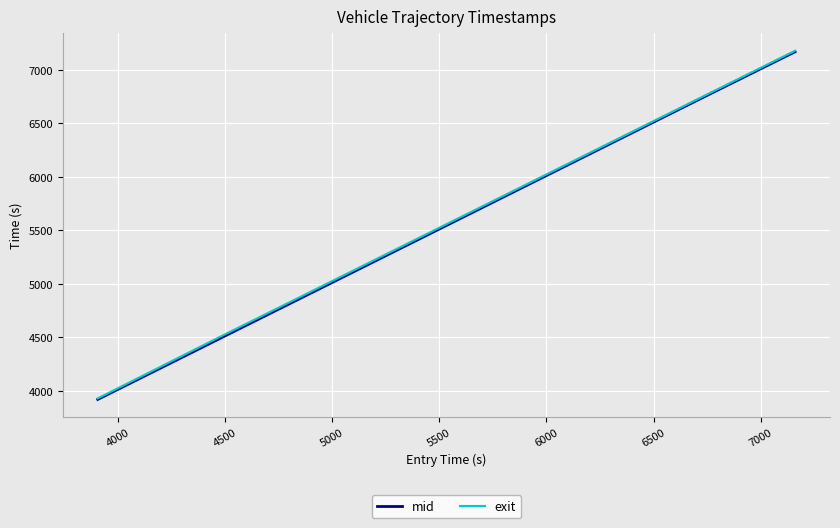

What is the minimum value for exit?

3928.9